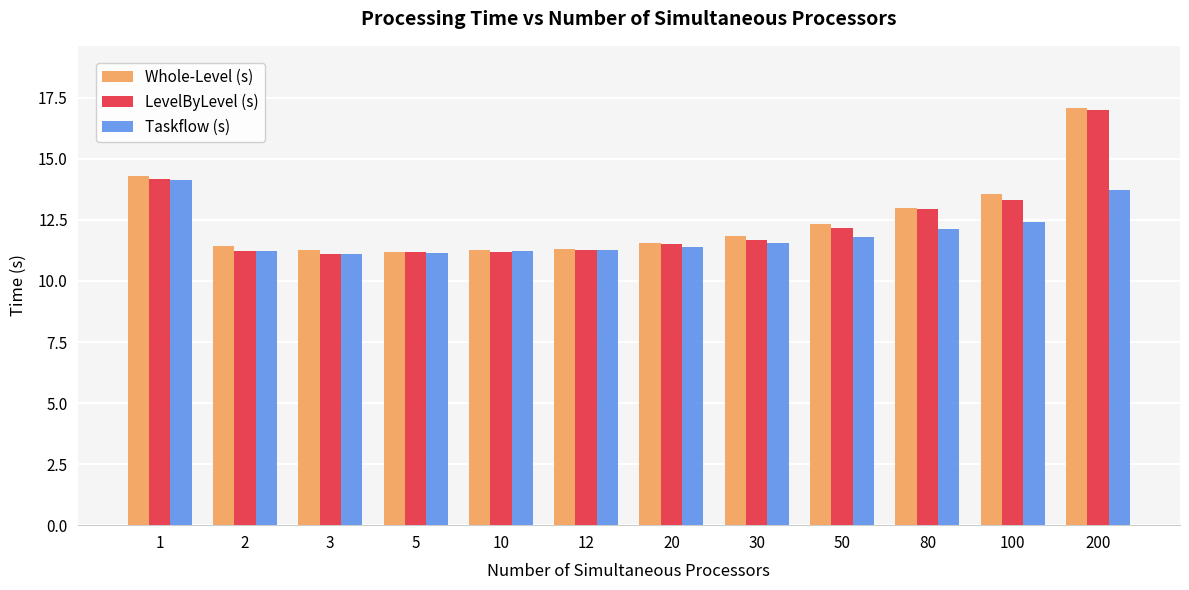

What is the total value across all series at 20?

34.5